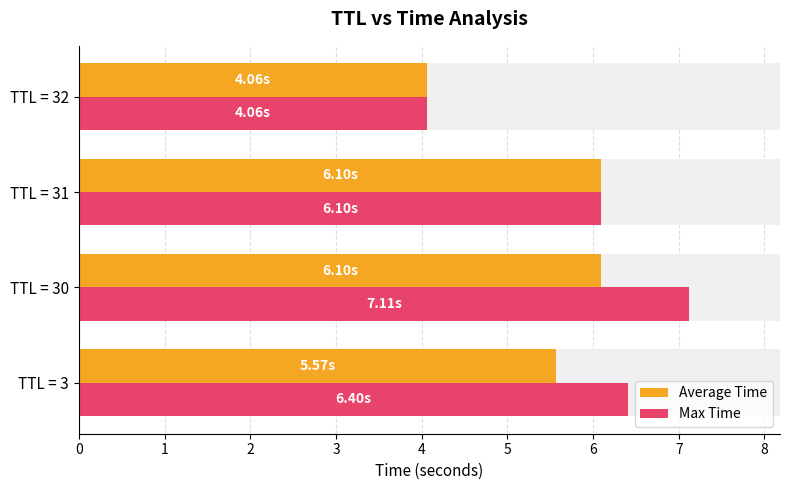

How many groups of bars are there?

4